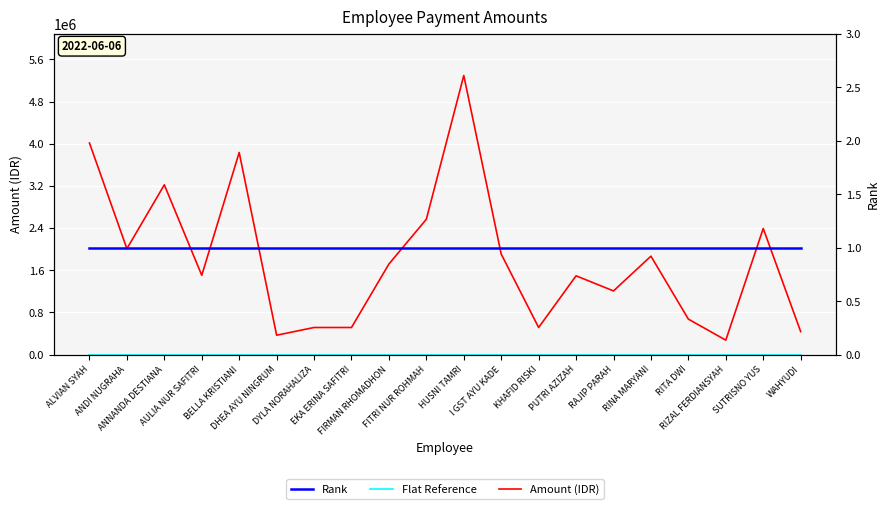

Which series has the largest total across all categories?

Amount (IDR)